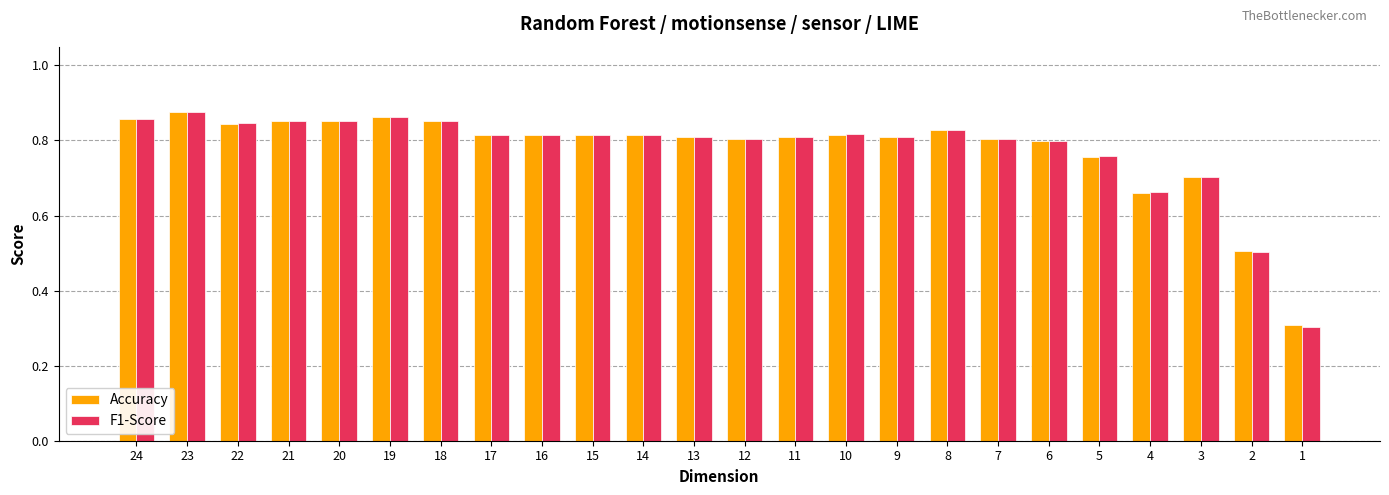

How many Accuracy values are between 0 and 1?

24